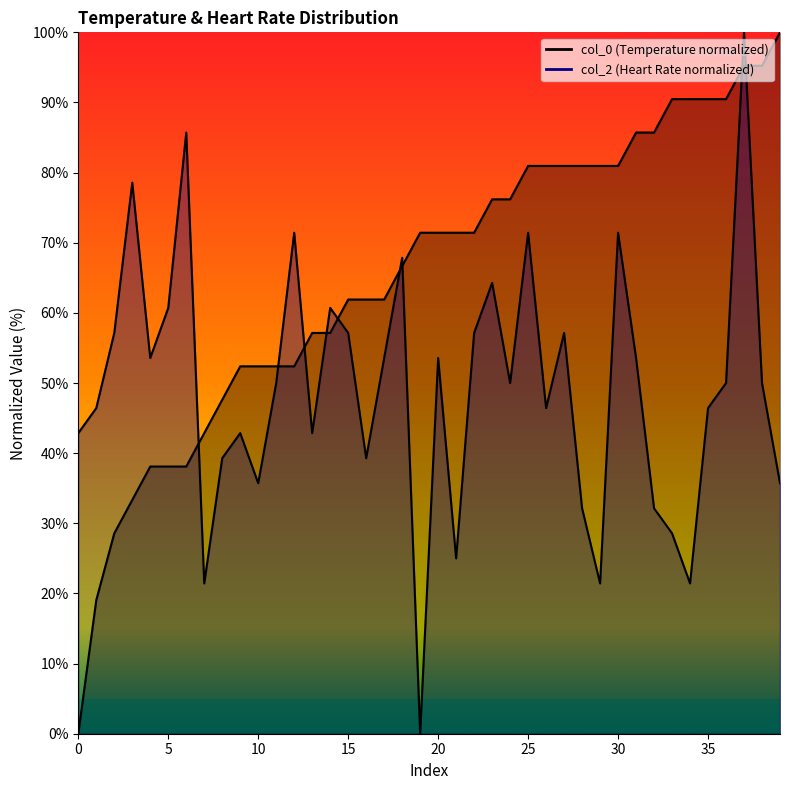

At which category is the sum across all series the highest?

37